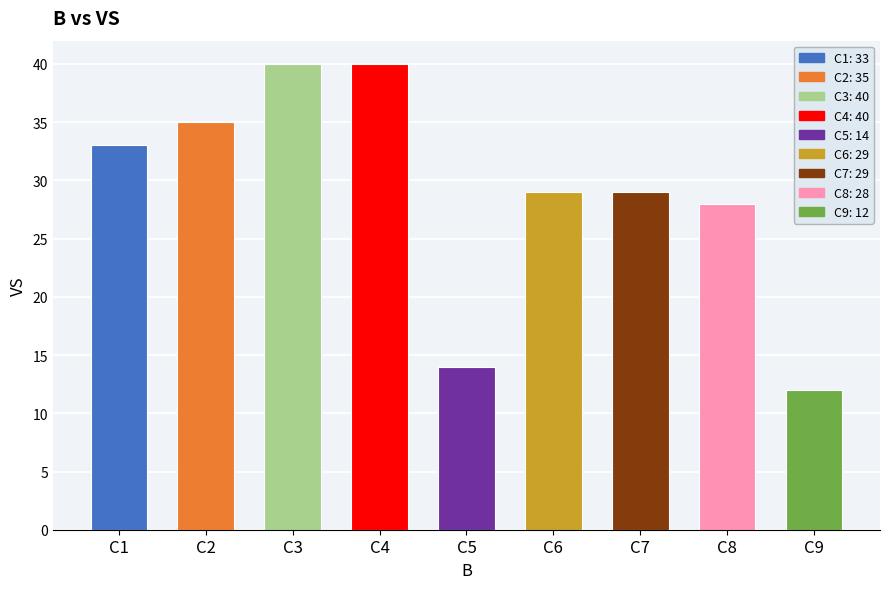

Reading left to right, transcribe all the data shown in this chart.

33	35	40	40	14	29	29	28	12